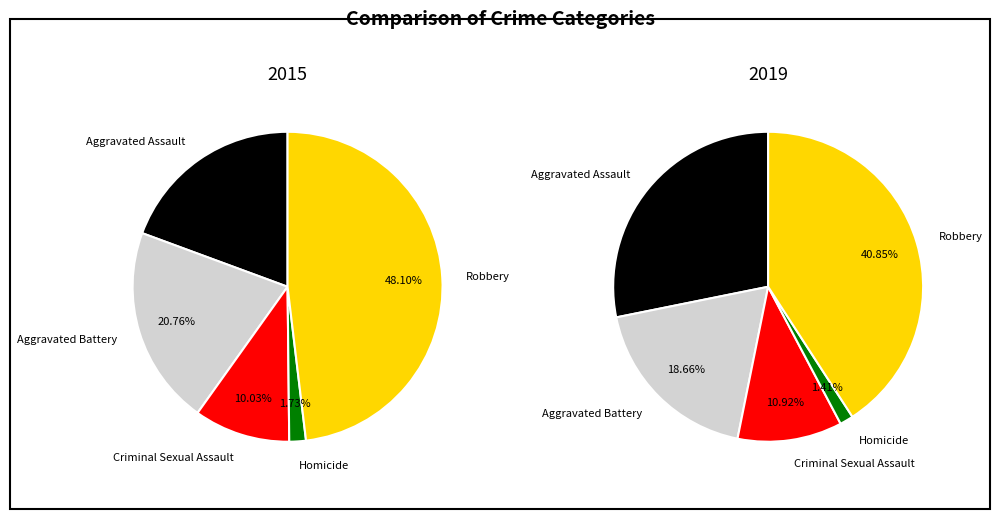

Between Homicide and Aggravated Battery, which is larger?

Aggravated Battery